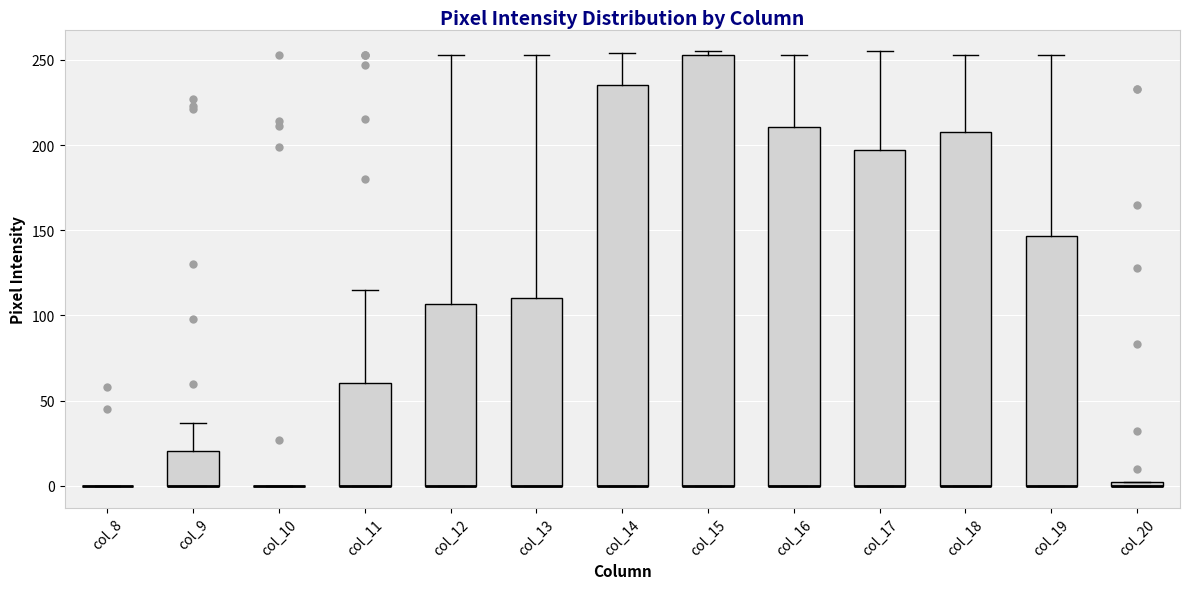

Where is the lower edge of the box for col_14 on the y-axis? The values are not printed on the chart, so give them approximately, as read against the axis.

0